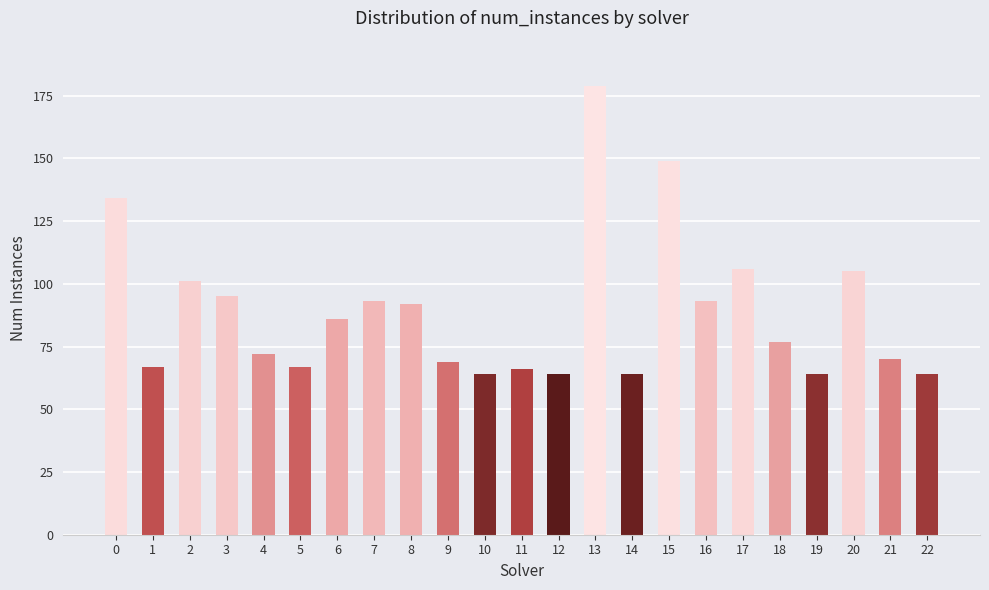

The value at 16 is 93. True or false?

True